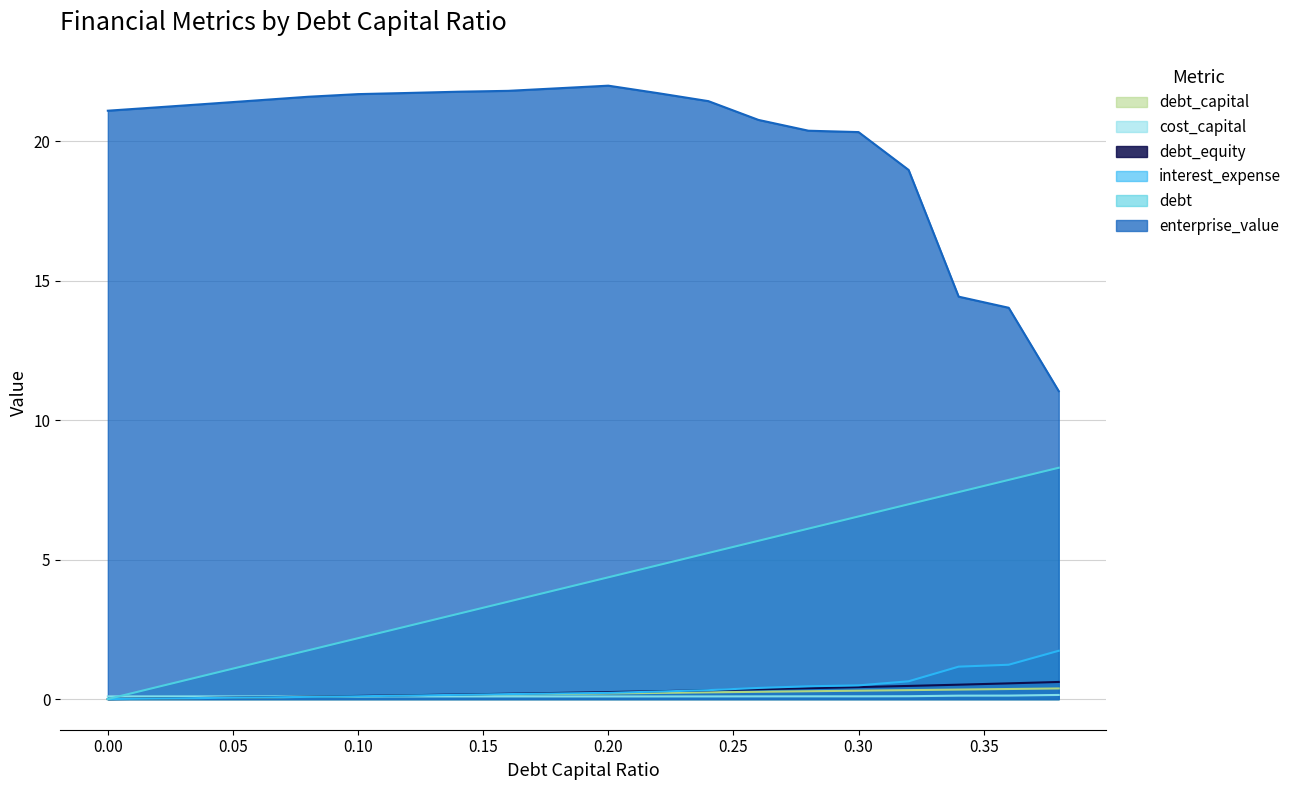

How many positive values does the debt_equity series have?

19